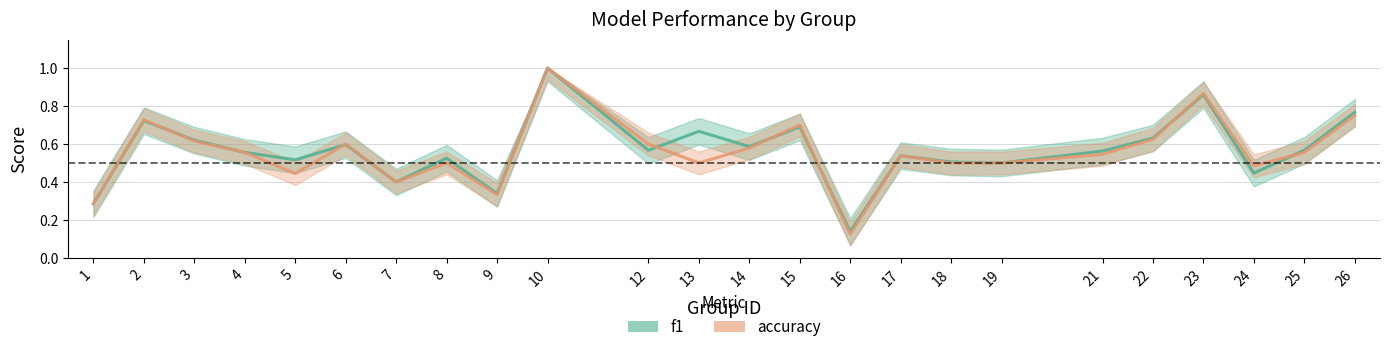

What are all the series names shown in the legend?

f1, accuracy